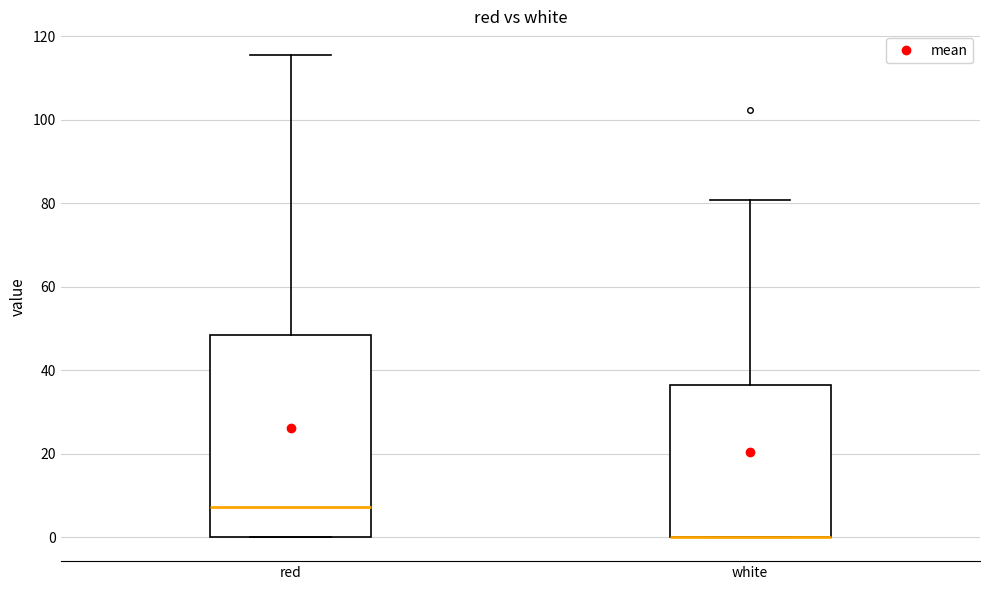

Reading left to right, transcribe this box plot: for each box, give where its median line is, the range the box spans, and where its two whiskers end, as read against the y-axis. The values are not printed on the chart, so give them approximately, as read against the axis.

red: median 8, box 0 to 48, whiskers 0 to 116
white: median 0 (drawn on the box's lower edge), box 0 to 36, whiskers 0 to 80